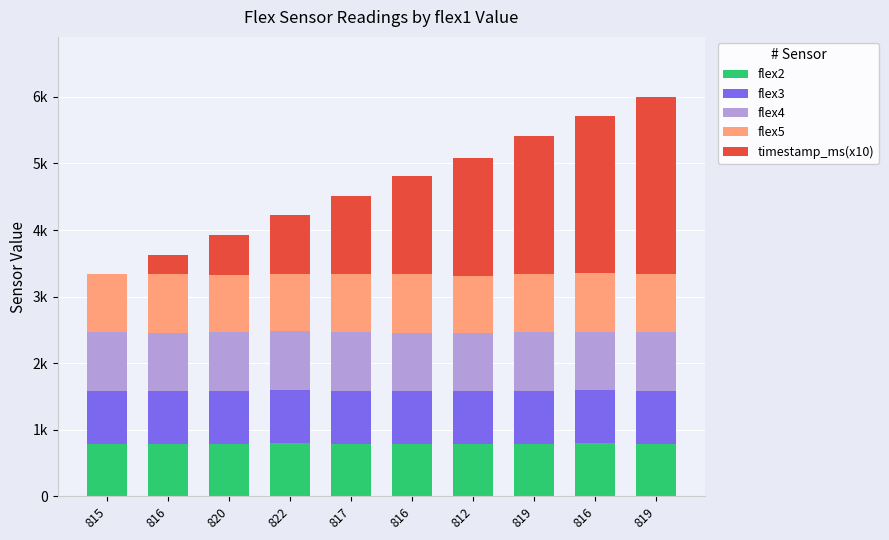

At how many categories does at least one series exceed 2297?

2